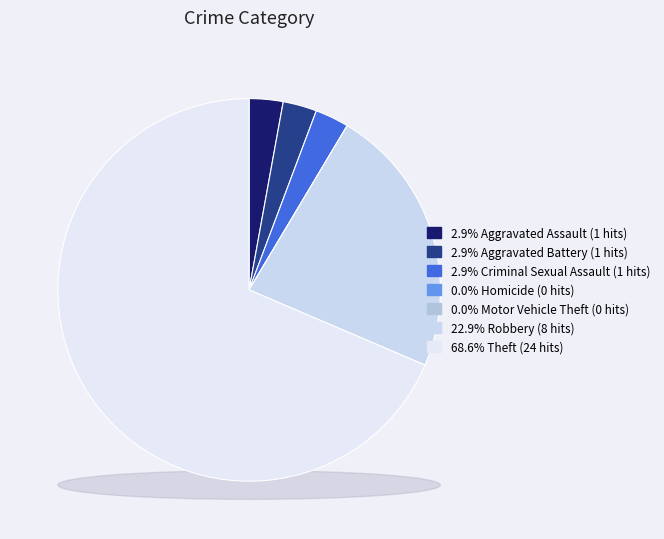

How much of the chart is everything except Homicide?

100.0%